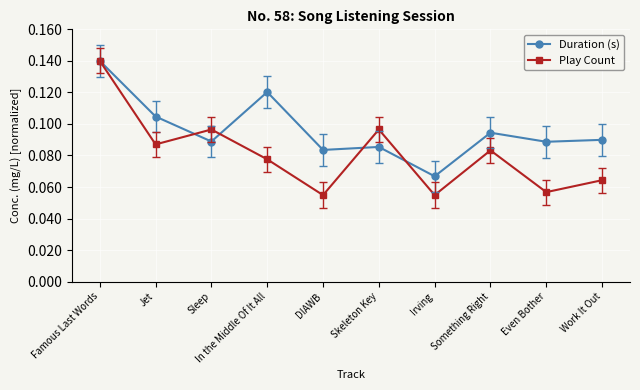

Where is the first local minimum for Duration (s)?

Sleep